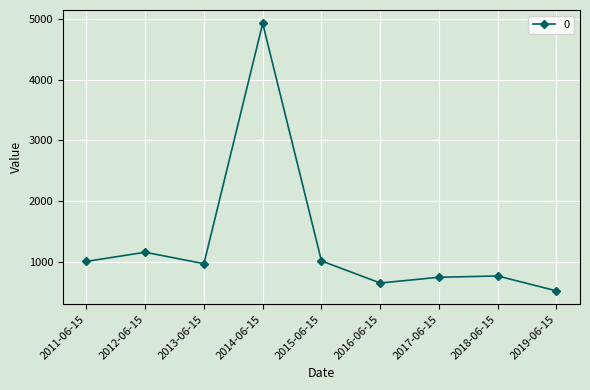

What is the minimum value shown in the chart?

519.4